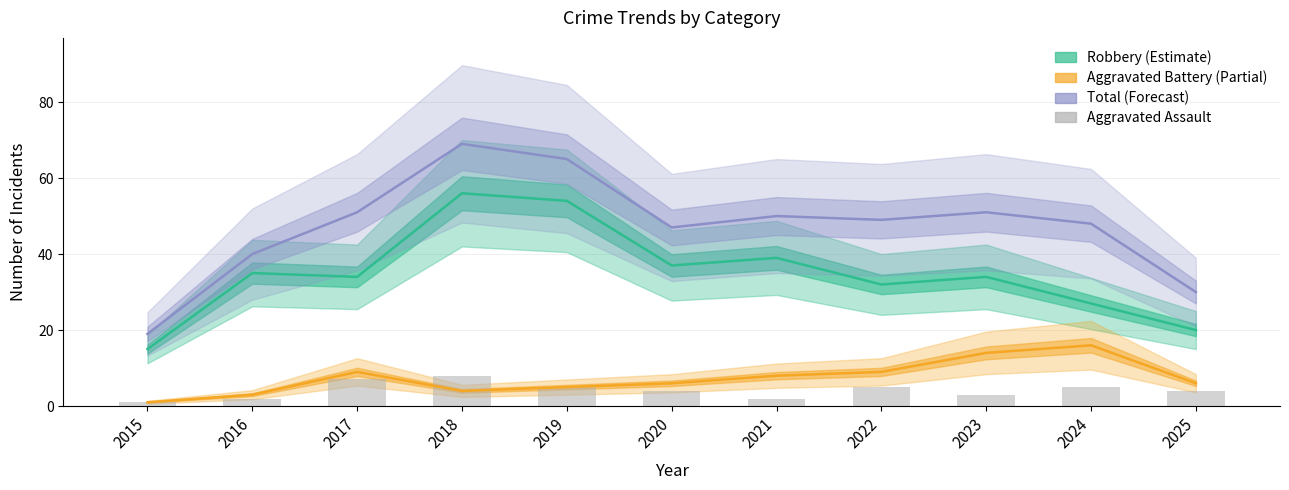

What is the greatest value displayed?

69